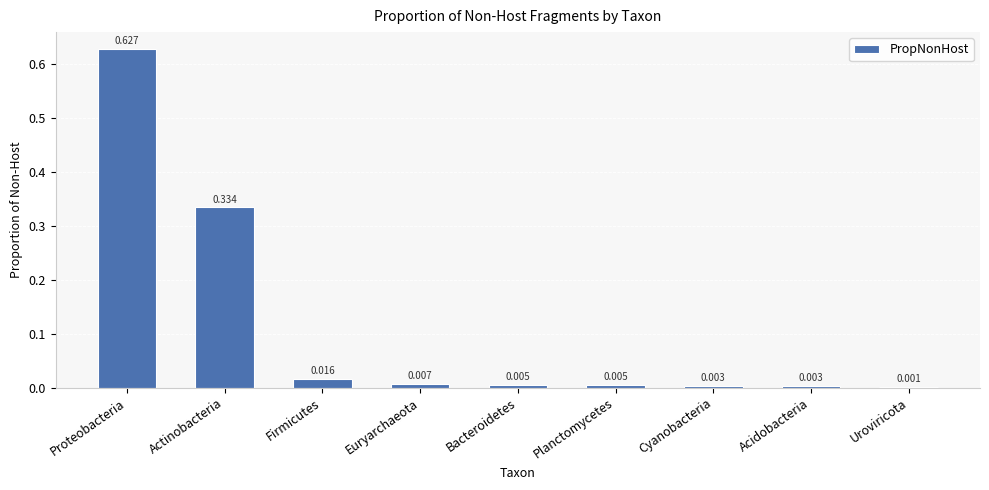

Are the bars grouped side by side (vs. stacked)?

No